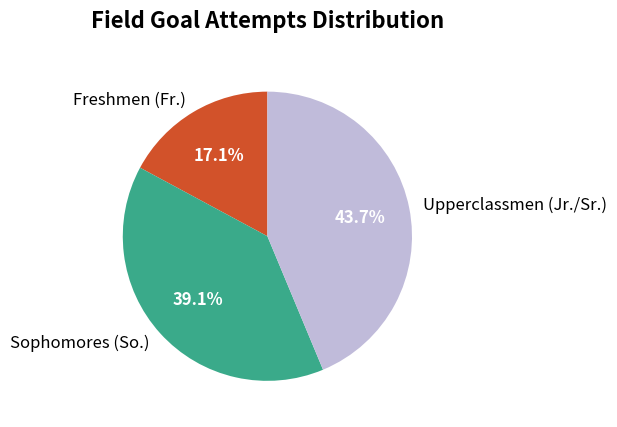

Count the number of slices in the pie.

3